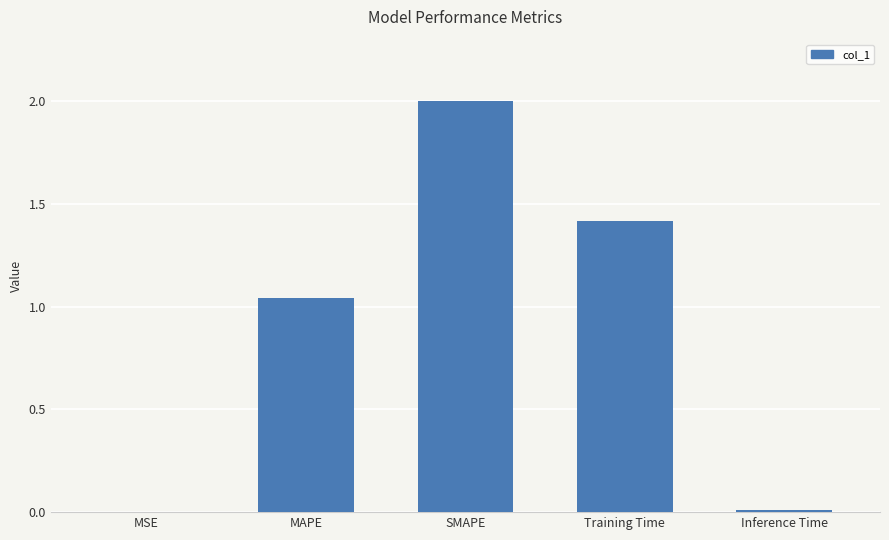

What is the average value?

0.9